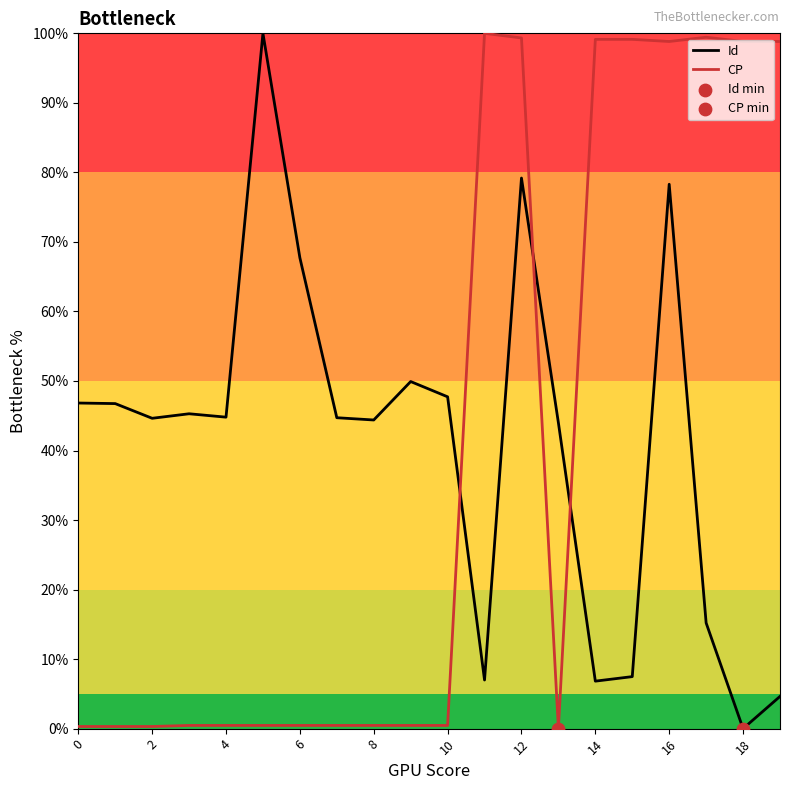

Is the value of CP at 12 greater than the value of Id at 10?

Yes